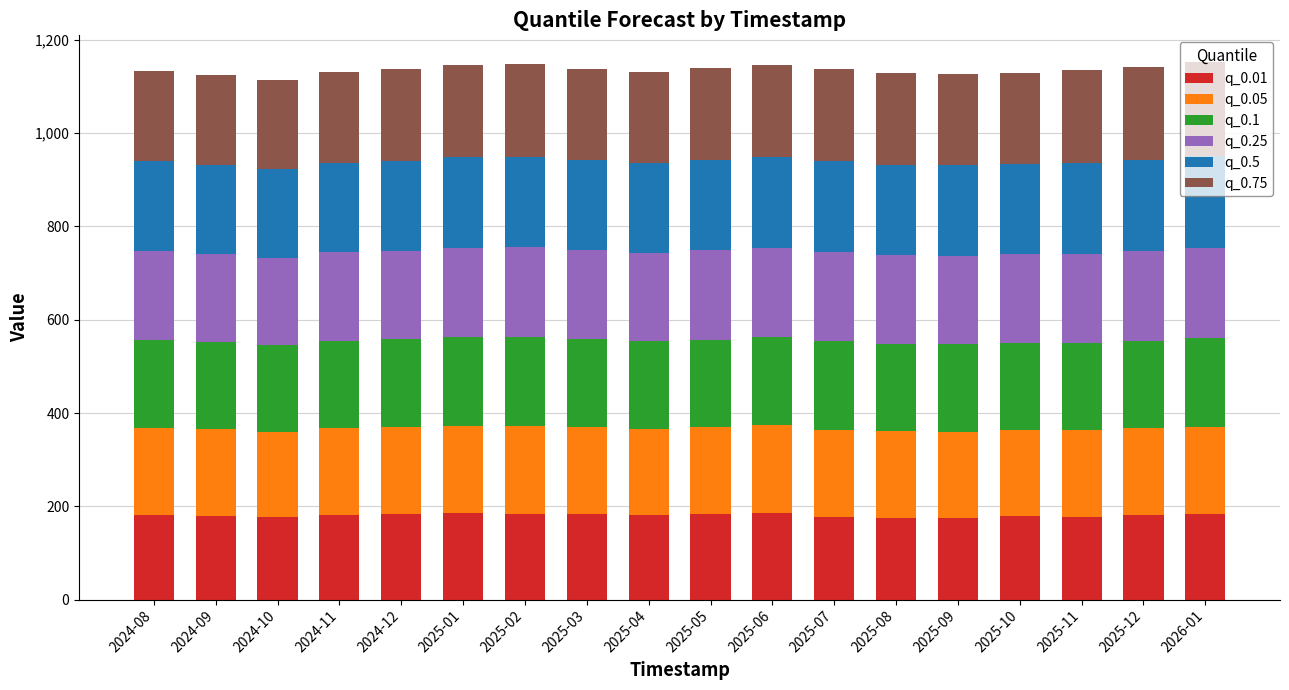

What is the total value across all series at 2025-01?

1146.5